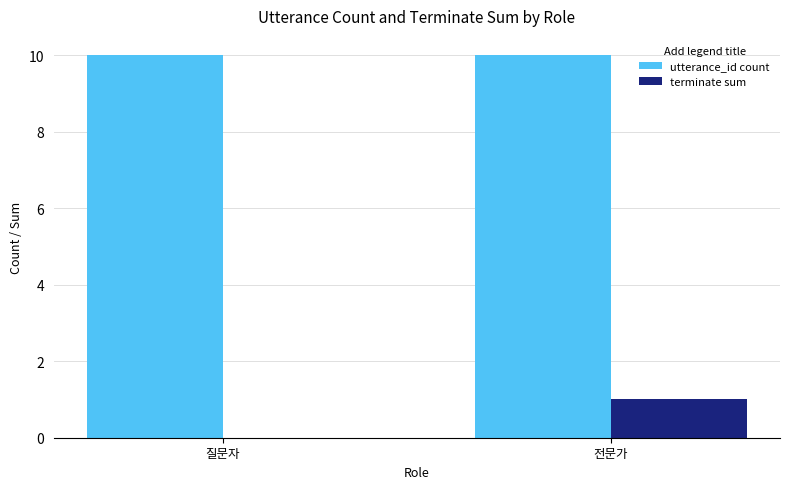

The value of utterance_id count at 질문자 is 10. True or false?

True